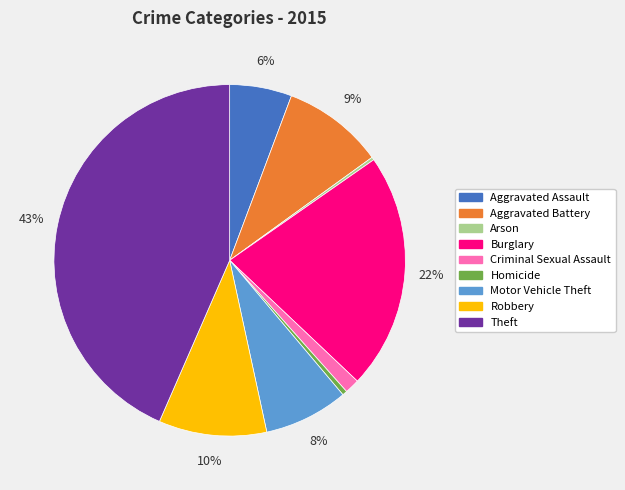

To the nearest percent, what is the difference between the largest and smallest slice percentages?

43%